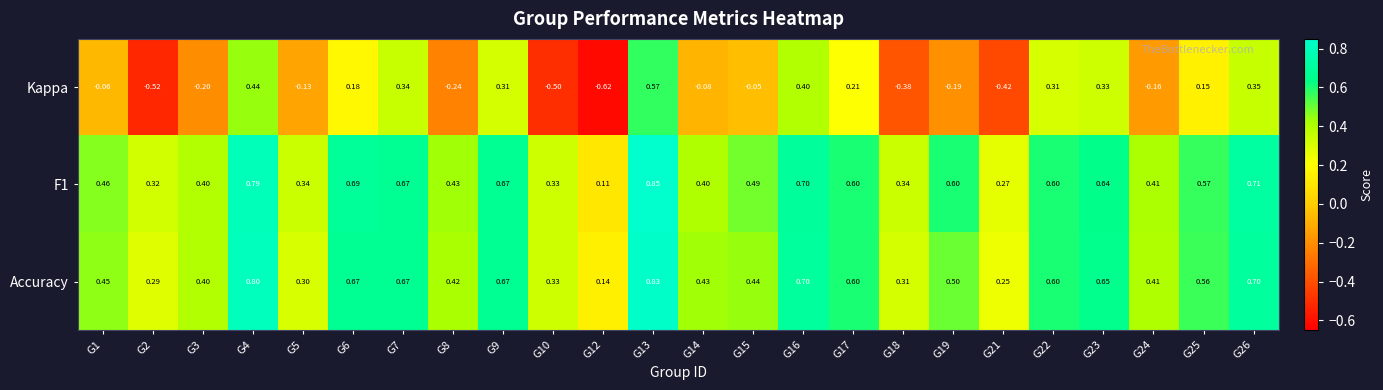

Which series changed the most between G7 and G10?

Kappa